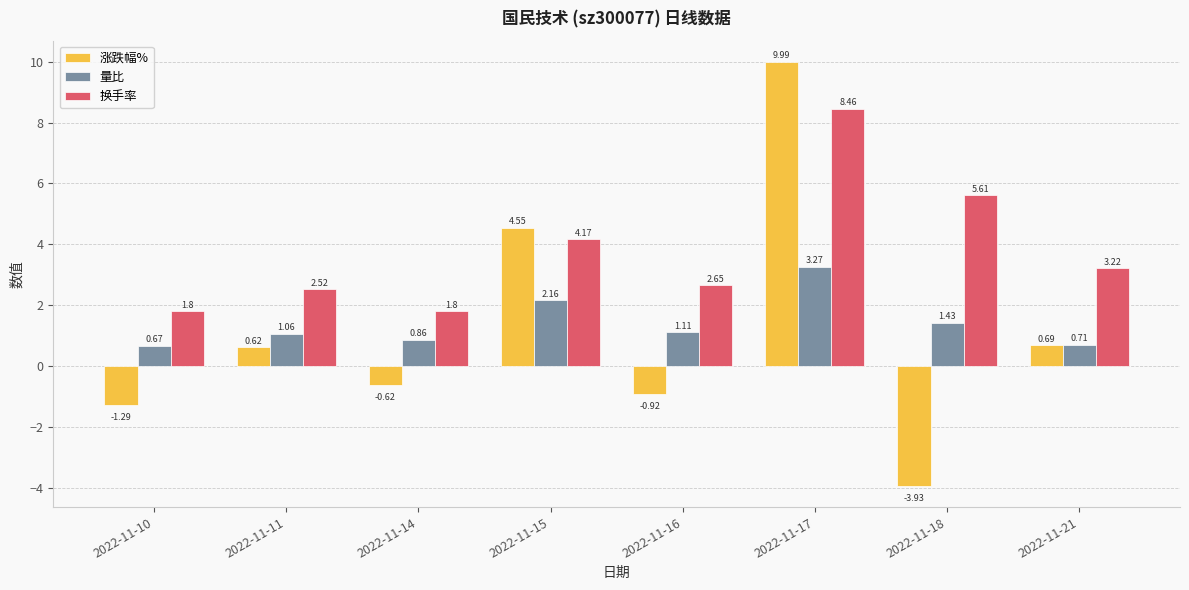

Rank the series by their maximum value, from highest to lowest.

涨跌幅%, 换手率, 量比